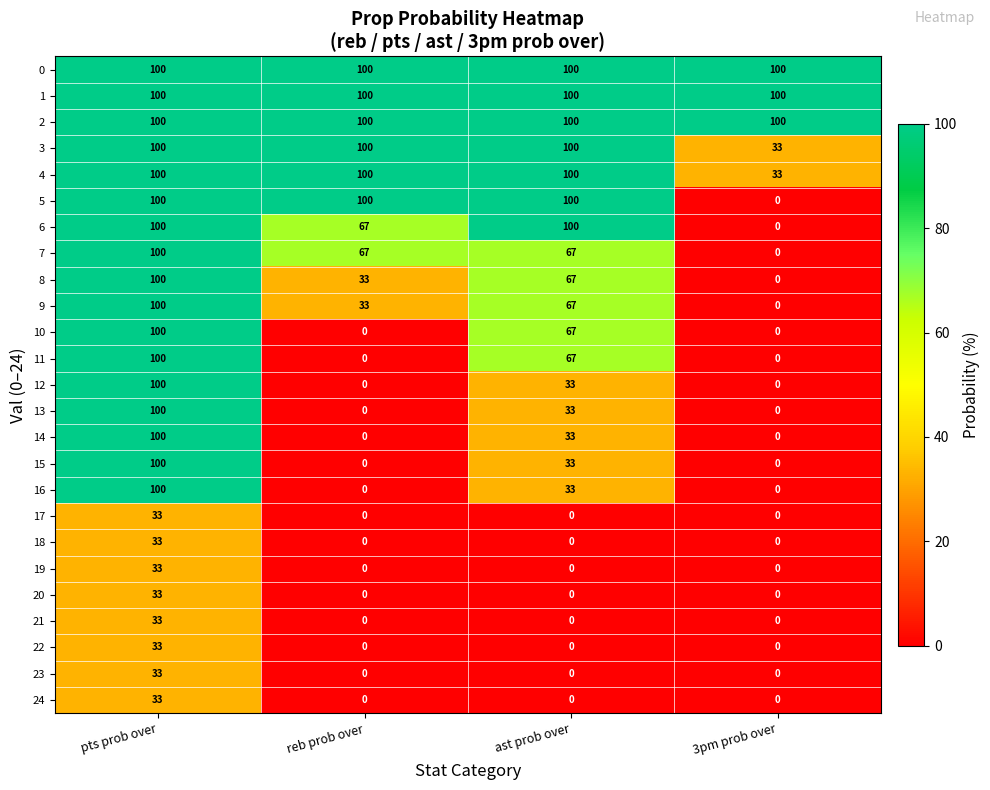

What is the difference between the maximum and second lowest values in the 10 series?

100